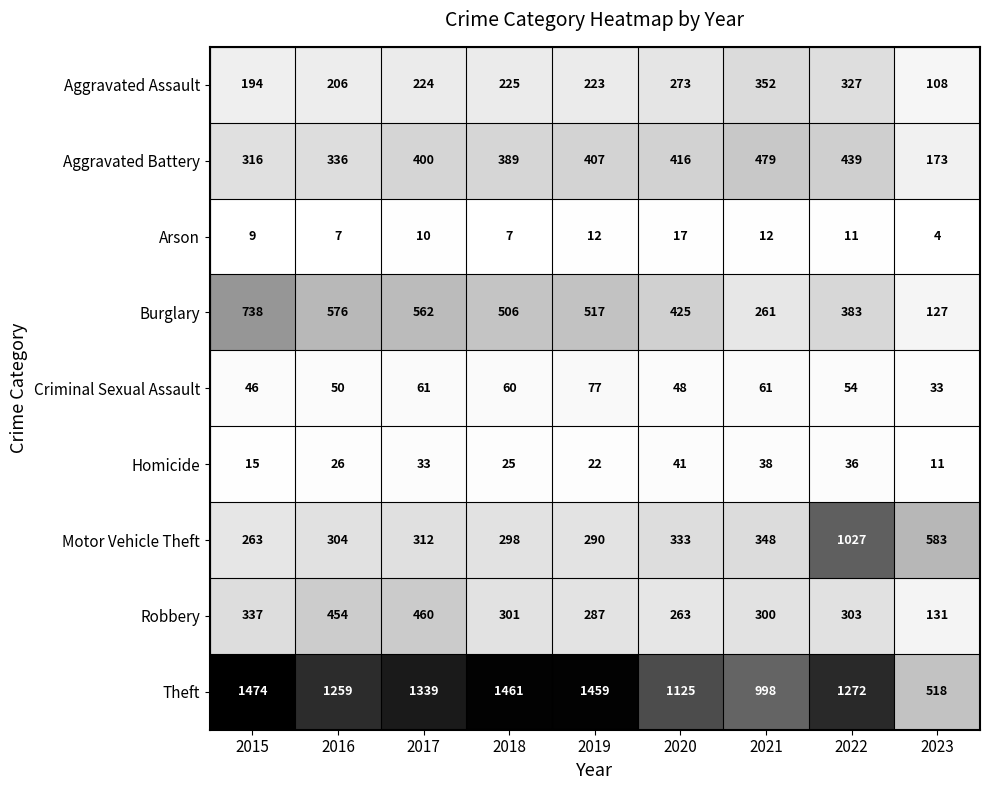

Count the number of data series in this chart.

9